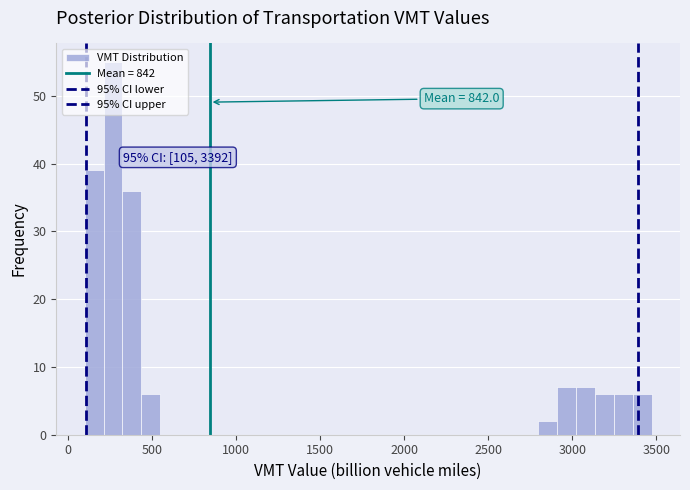

Around what value on the x-axis is the tallest bar? Give the approximate position of its centre, as read against the axis.

250